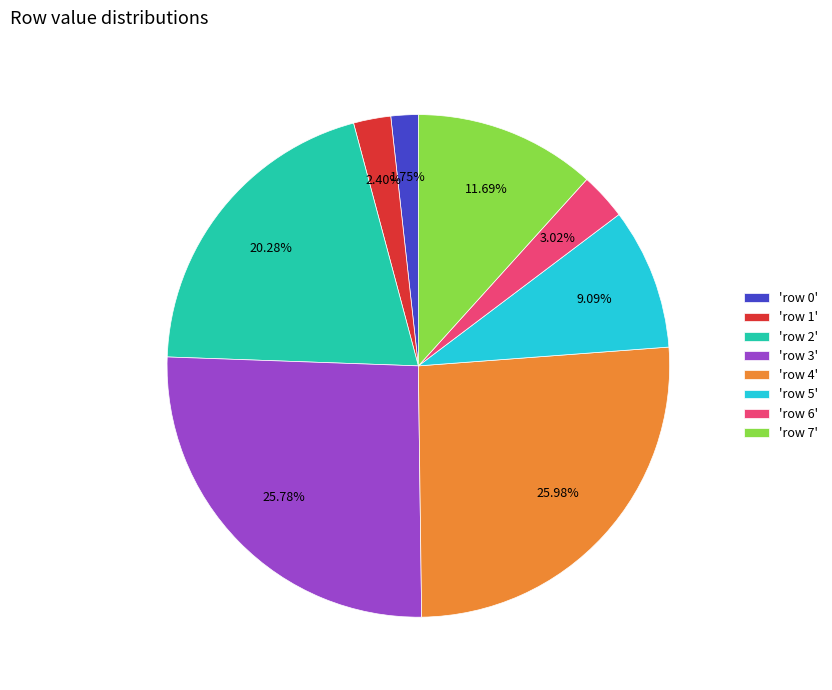

Between 'row 1' and 'row 5', which is larger?

'row 5'